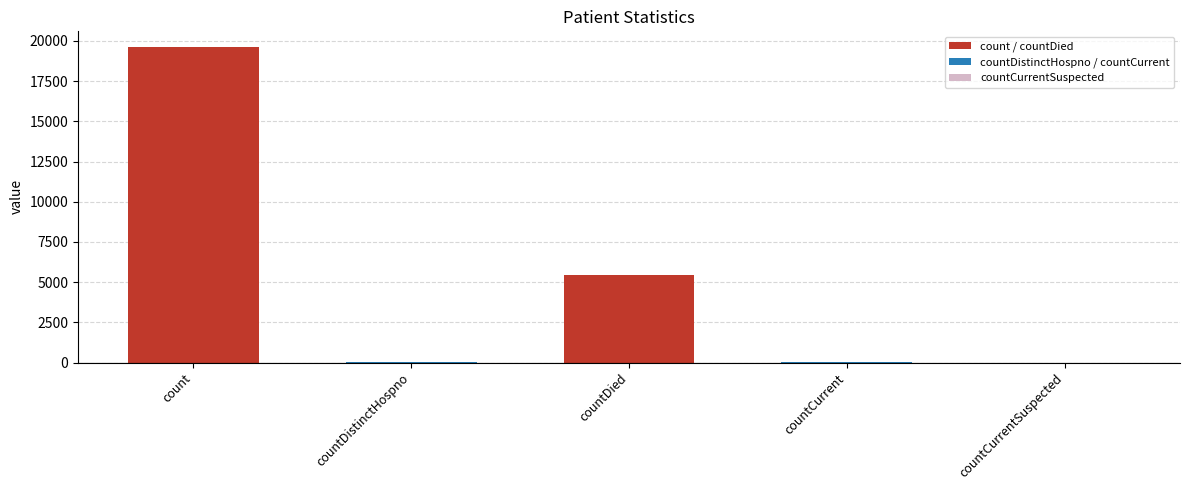

Is it true that the value at countDied is 5418?

True